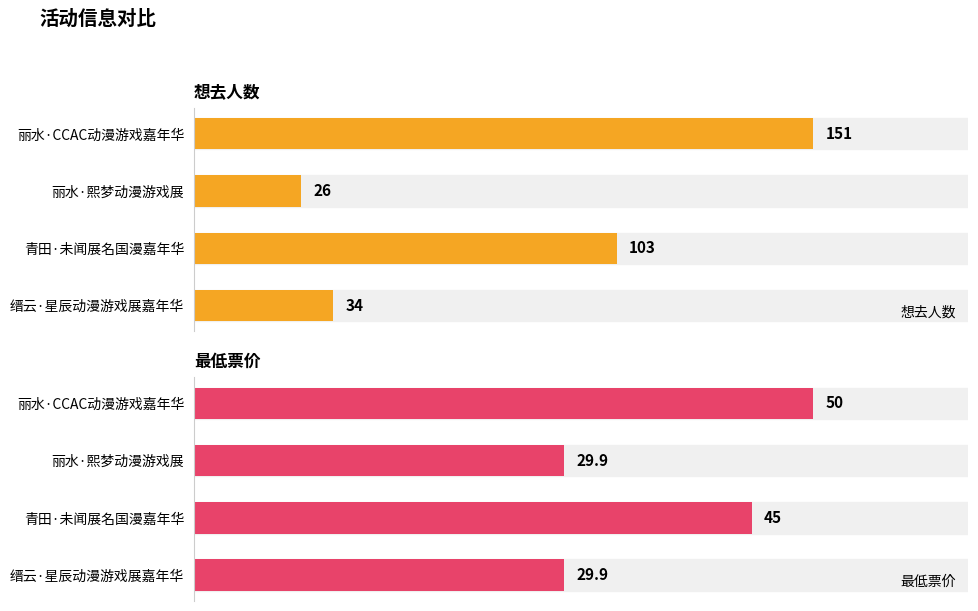

Where is 最低票价 nearest to the value 39?

青田·未闻展名国漫嘉年华